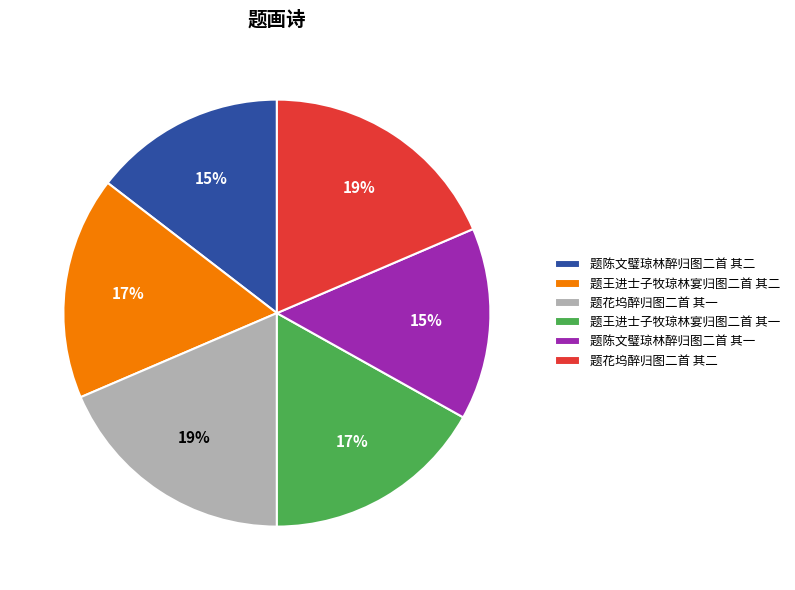

The 题花坞醉归图二首 其二 slice represents 25% of the pie. True or false?

False